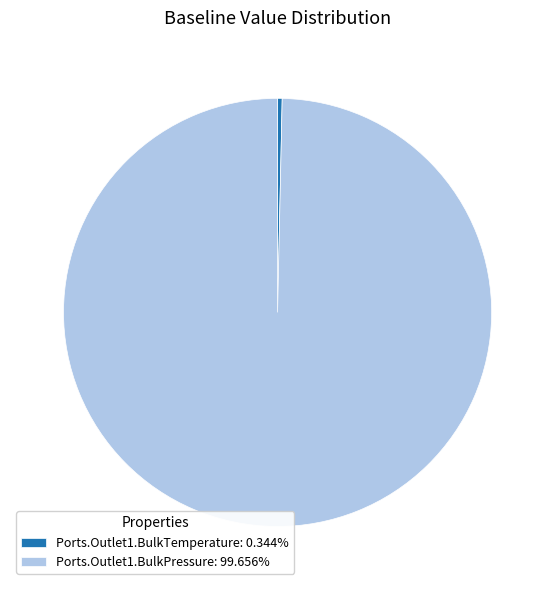

Which slice represents more than half of the pie?

Ports.Outlet1.BulkPressure